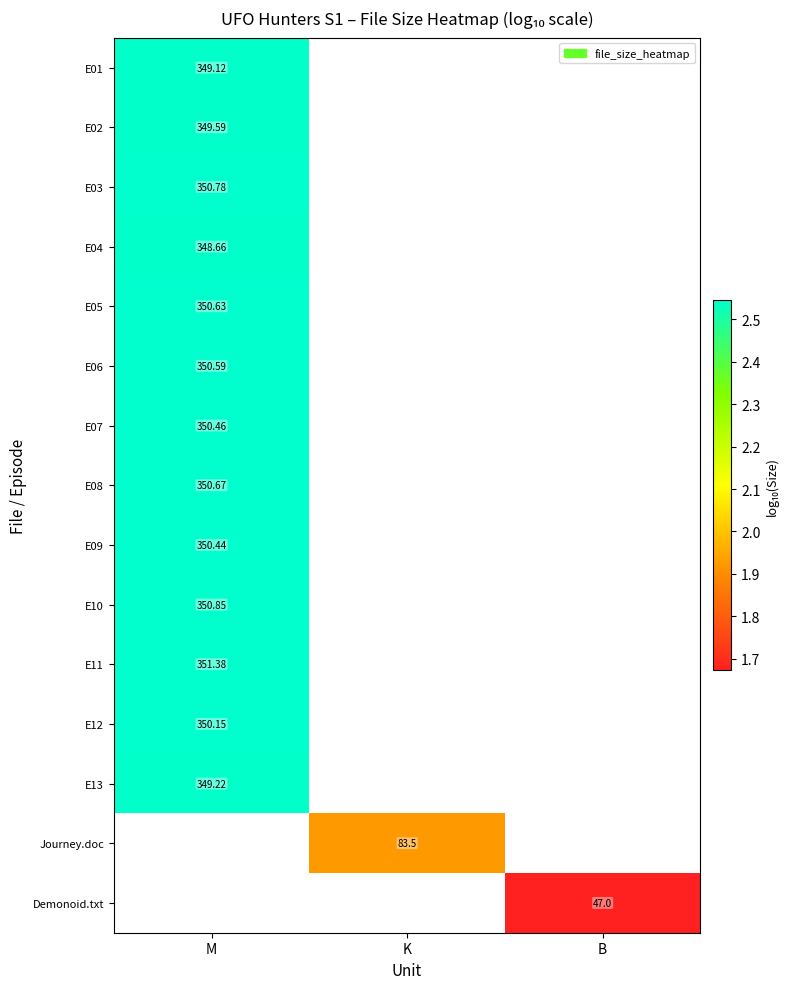

At M, list the series in order from smallest to largest.

E04, E01, E13, E02, E12, E09, E07, E06, E05, E08, E03, E10, E11, Journey.doc, Demonoid.txt